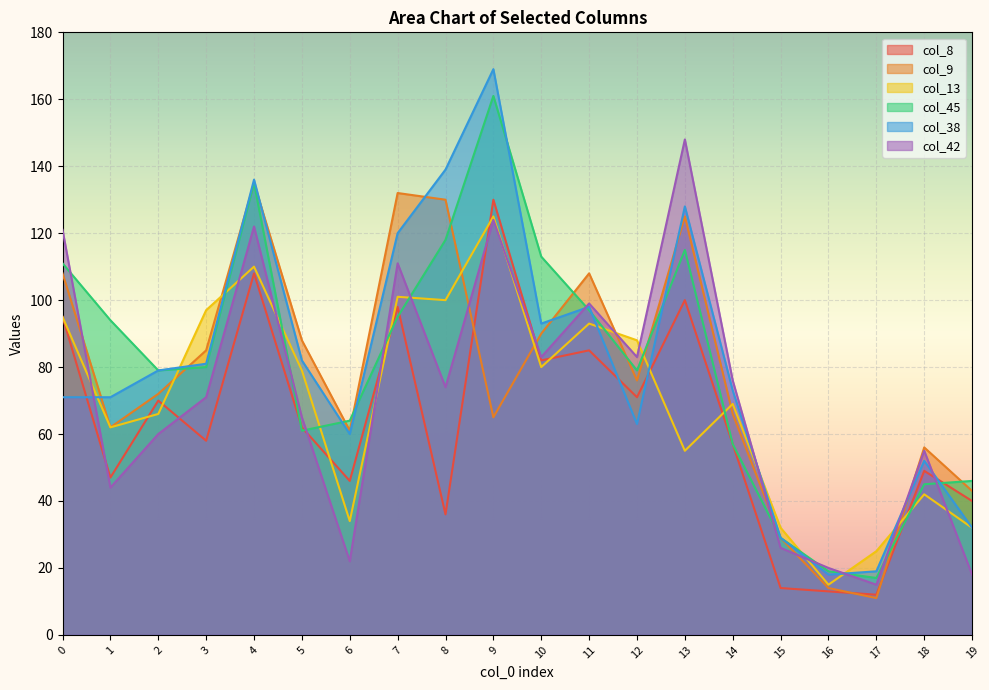

At how many categories does at least one series exceed 162?

1